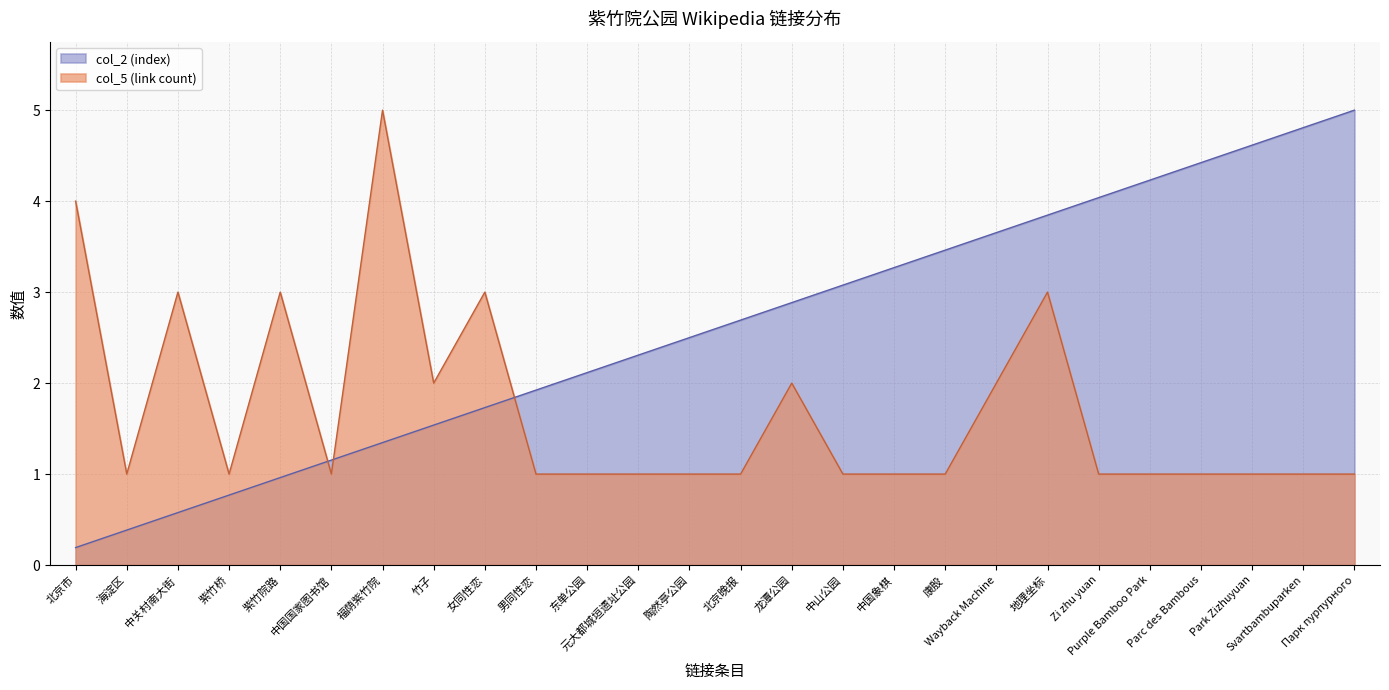

How many data points in col_5 (link count) are above 1?

9